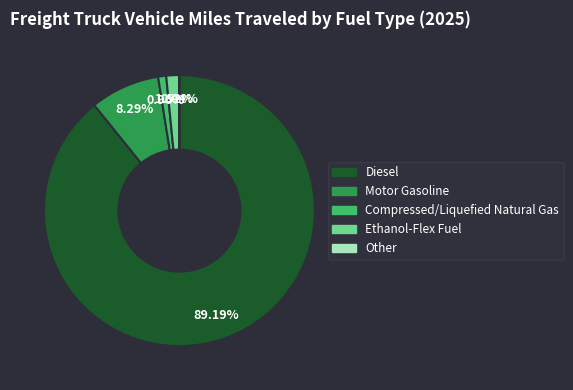

Which category has the biggest portion of the pie?

Diesel